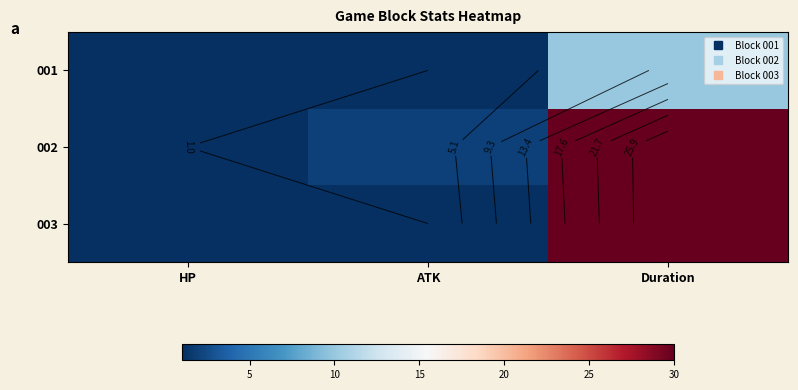

Between HP and ATK, which is larger?

HP